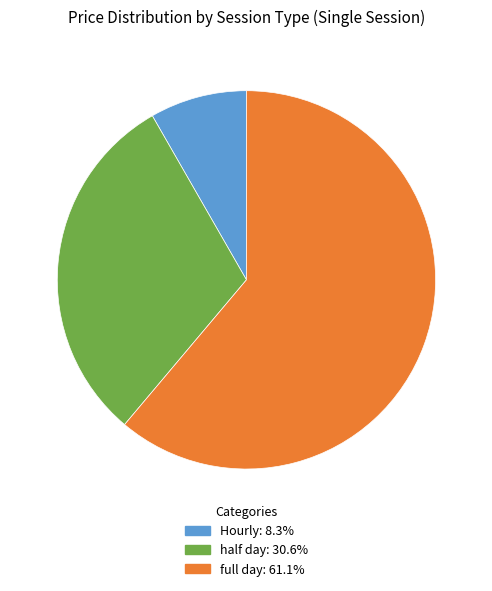

The half day slice represents 31% of the pie. True or false?

True